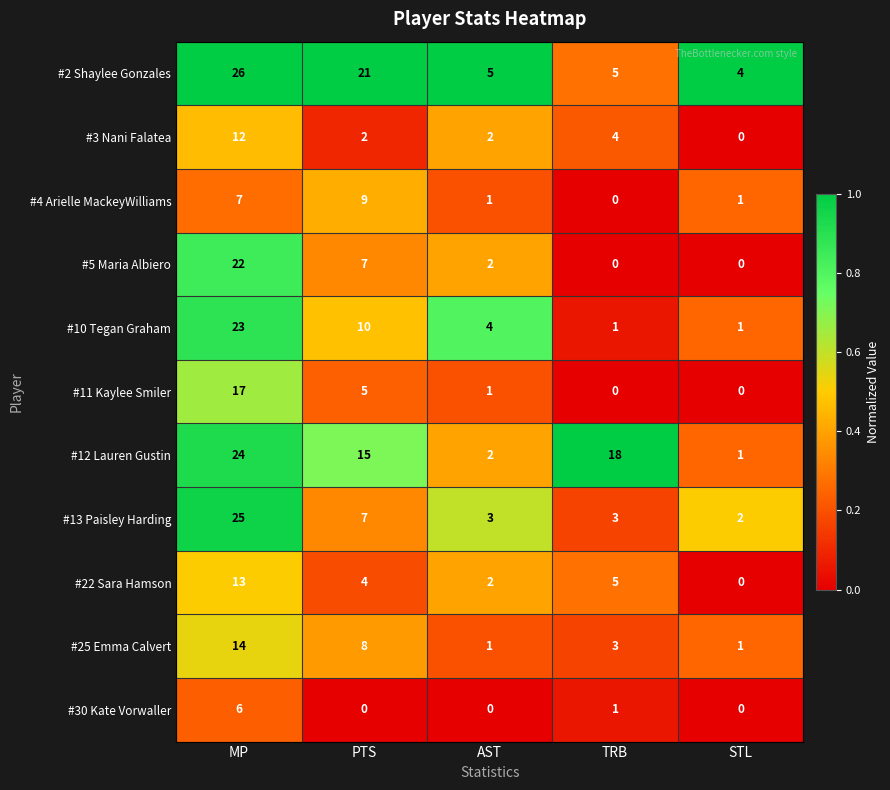

At which label does #25 Emma Calvert reach its peak?

MP